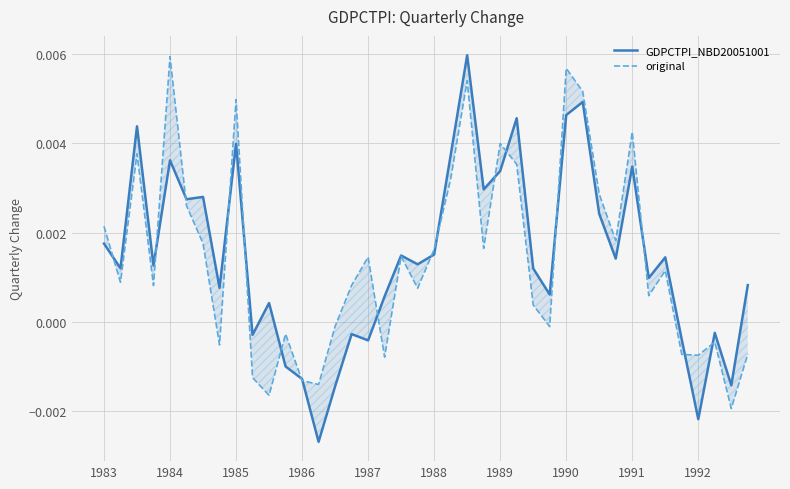

How many lines are shown in the chart?

2